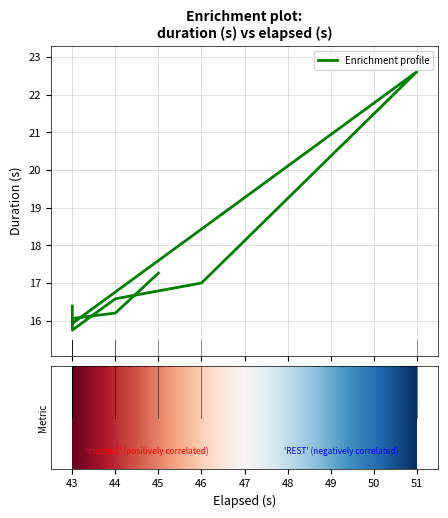

Which has a higher value, 46 or 43?

46